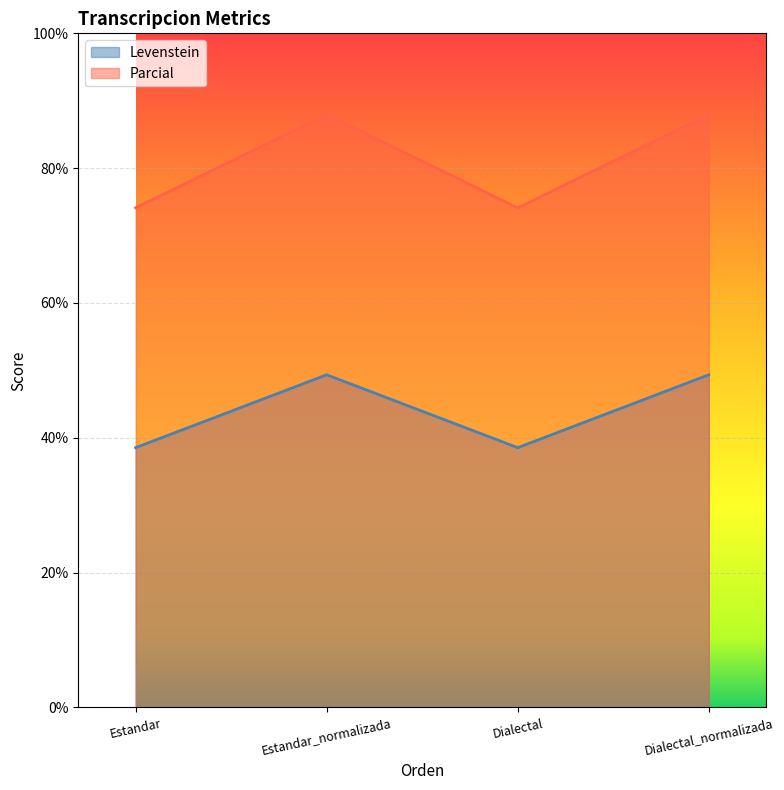

Is it true that Parcial equals 88.0 at Dialectal_normalizada?

True